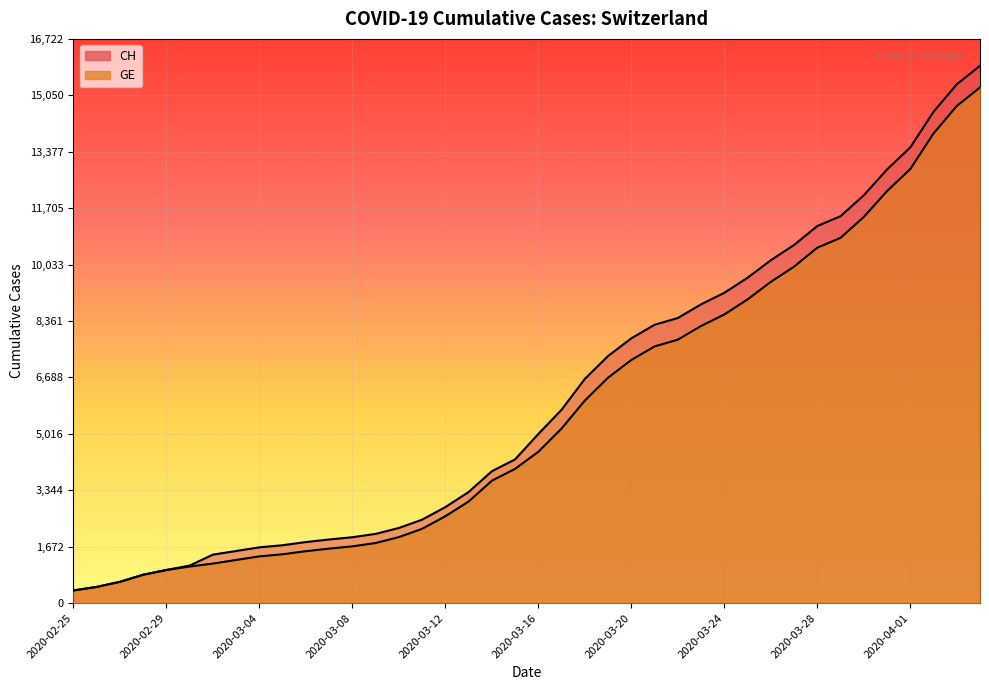

The GE series shows 3090 at 2020-03-10. True or false?

False